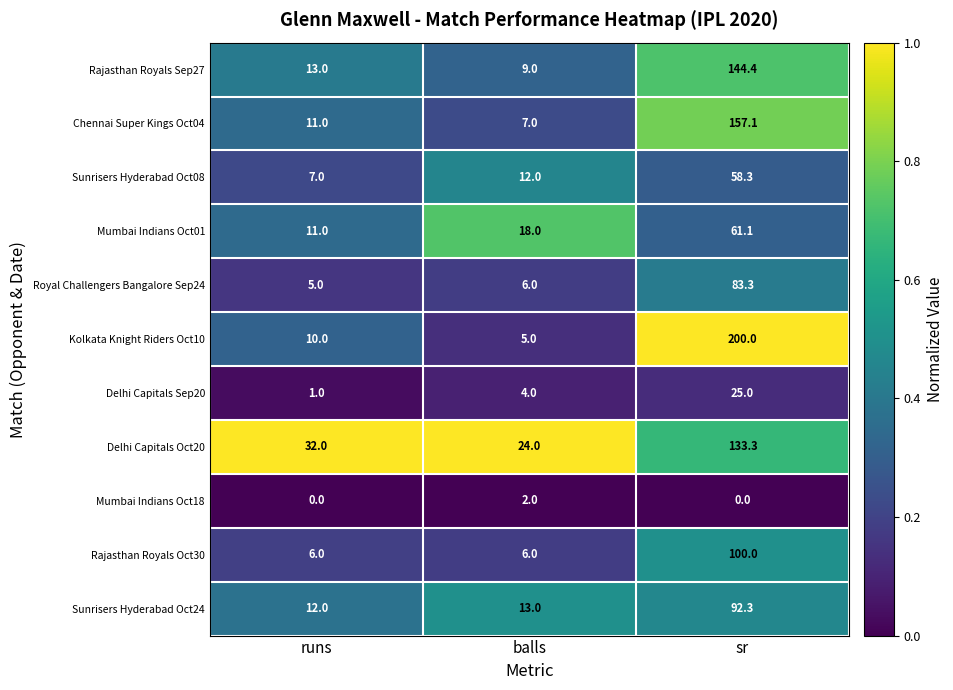

List the labels in order of Delhi Capitals Oct20 value, largest first.

sr, runs, balls